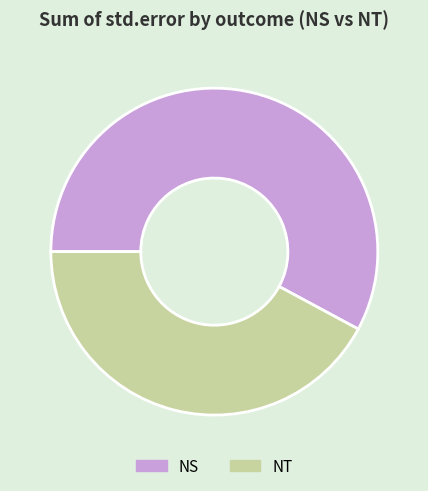

How many segments does this pie chart have?

2